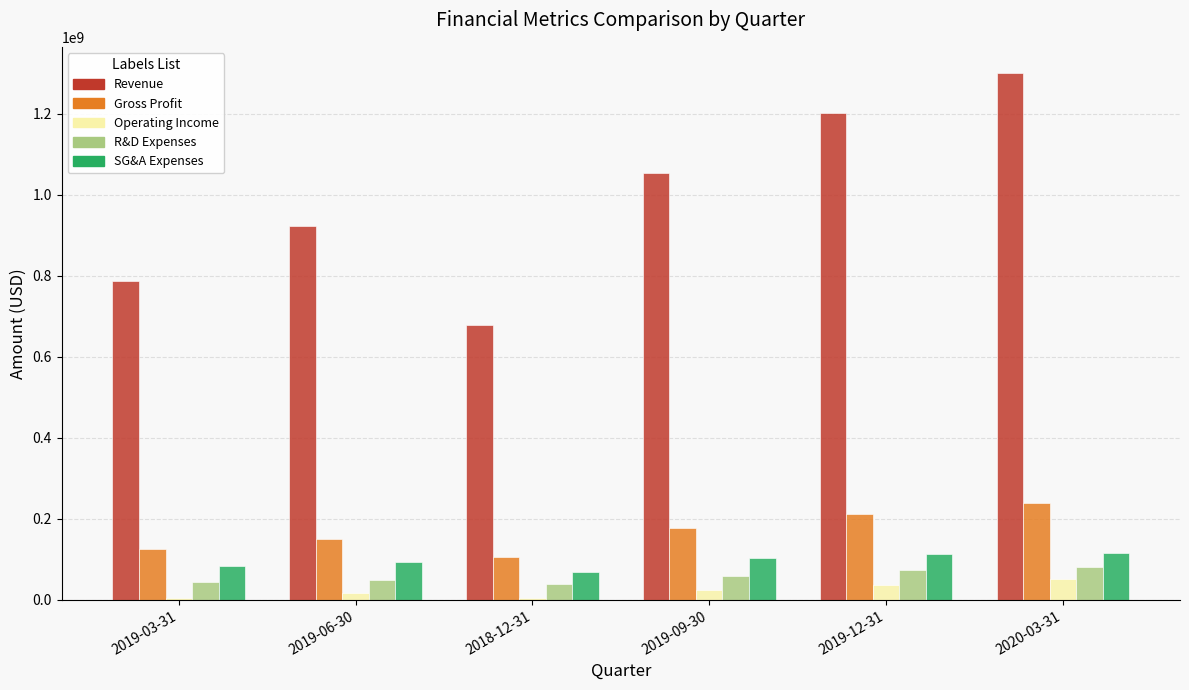

At which label does Revenue reach its peak?

2020-03-31